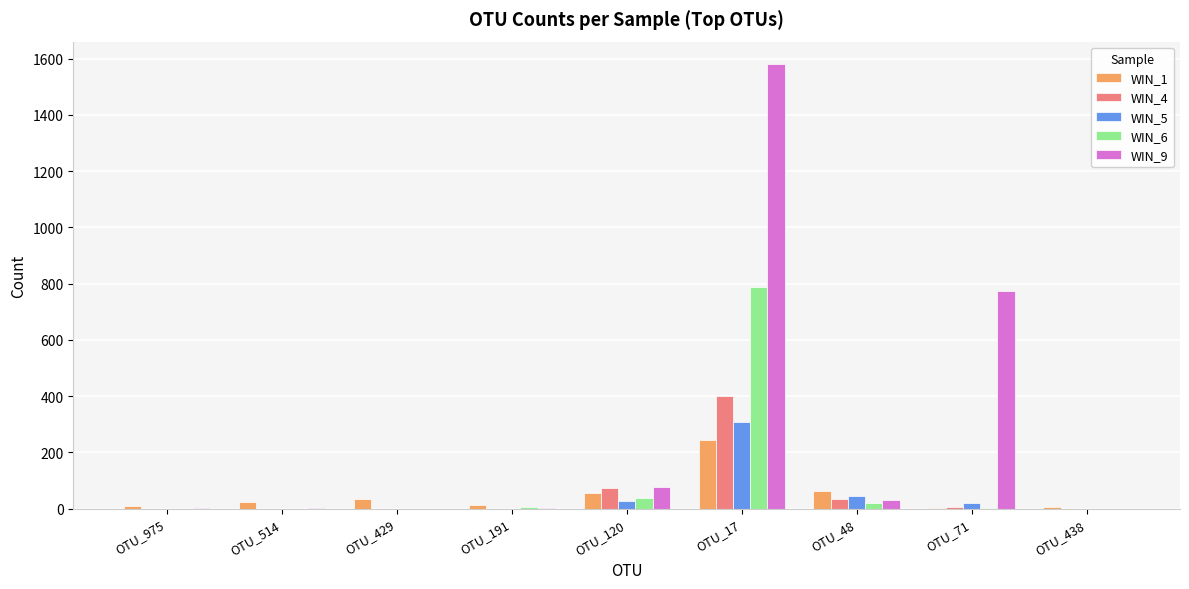

Is the value of WIN_1 at OTU_17 greater than the value of WIN_6 at OTU_429?

Yes